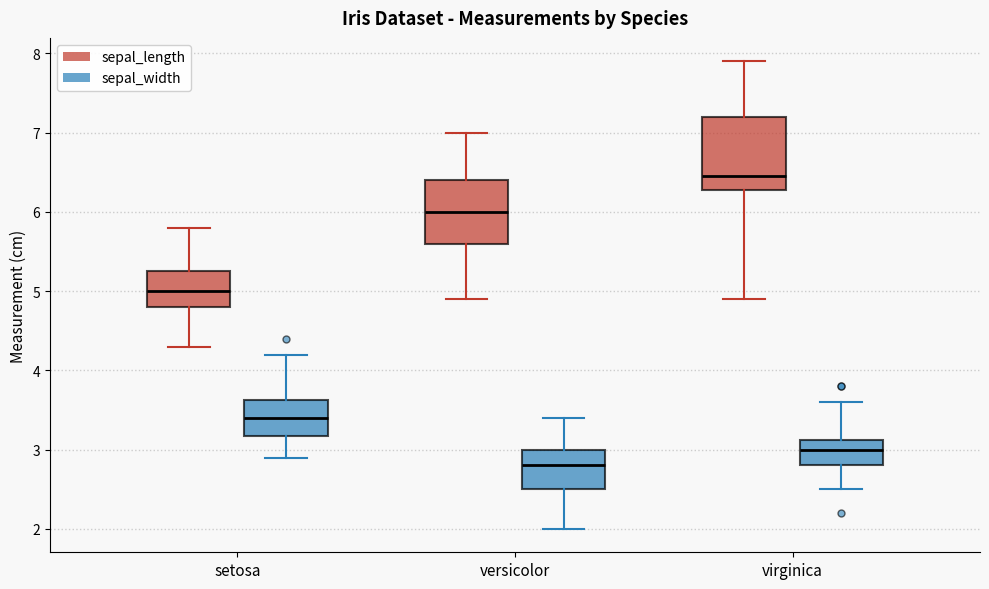

Reading left to right, read every box against the y-axis: the position of its median line, the range the box covers, and the ends of its whiskers. The values are not printed on the chart, so give them approximately, as read against the axis.

setosa (sepal_length): median 5.0, box 4.8 to 5.3, whiskers 4.3 to 5.8
setosa (sepal_width): median 3.4, box 3.2 to 3.6, whiskers 2.9 to 4.2
versicolor (sepal_length): median 6.0, box 5.6 to 6.4, whiskers 4.9 to 7.0
versicolor (sepal_width): median 2.8, box 2.5 to 3.0, whiskers 2.0 to 3.4
virginica (sepal_length): median 6.5, box 6.3 to 7.2, whiskers 4.9 to 7.9
virginica (sepal_width): median 3.0, box 2.8 to 3.1, whiskers 2.5 to 3.6